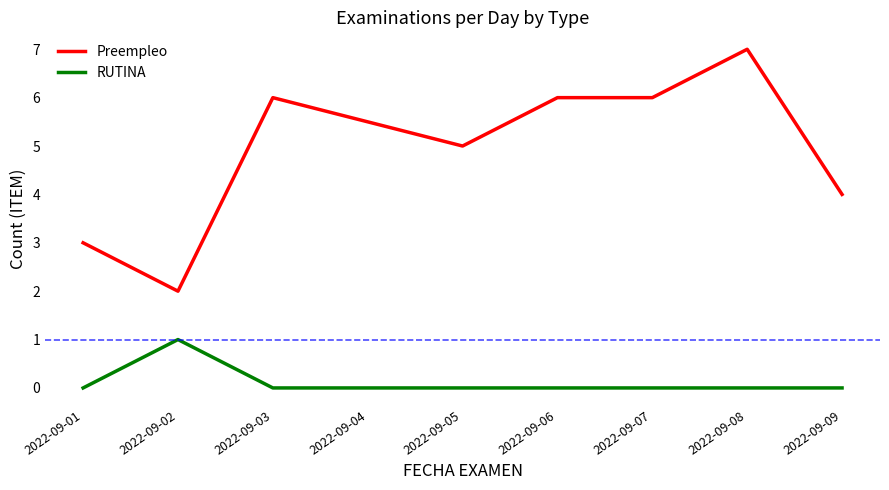

True or false: RUTINA has a value of 1 at 2022-09-02.

True